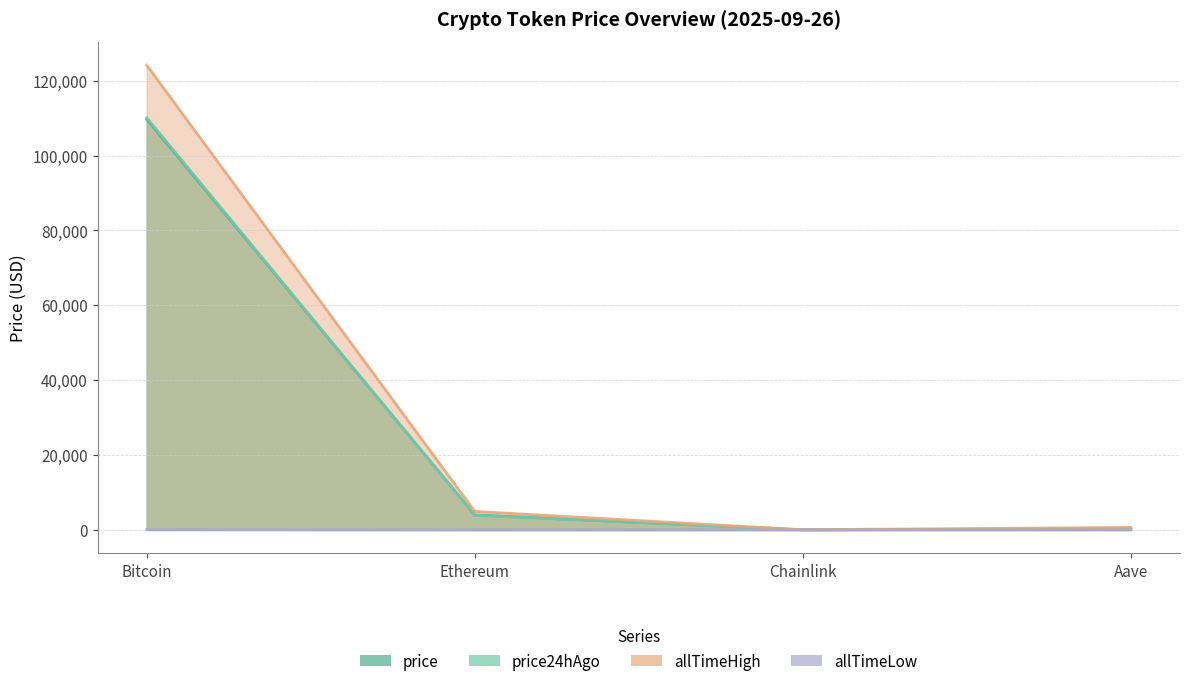

Is the value of price at Ethereum greater than the value of allTimeLow at Chainlink?

Yes